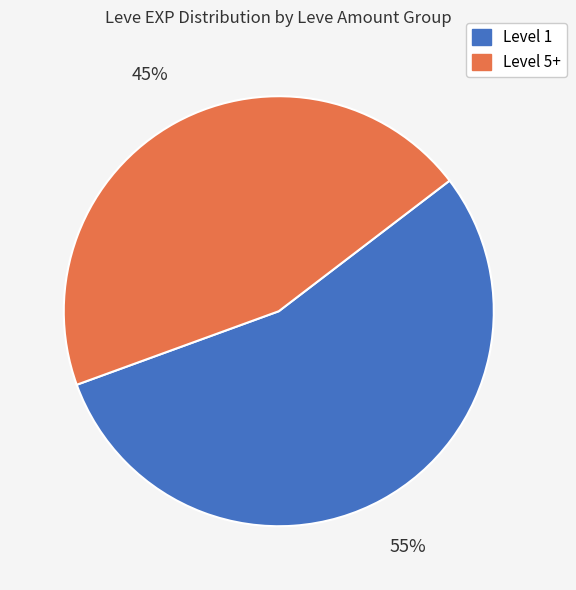

Is there a majority slice in this chart?

Yes